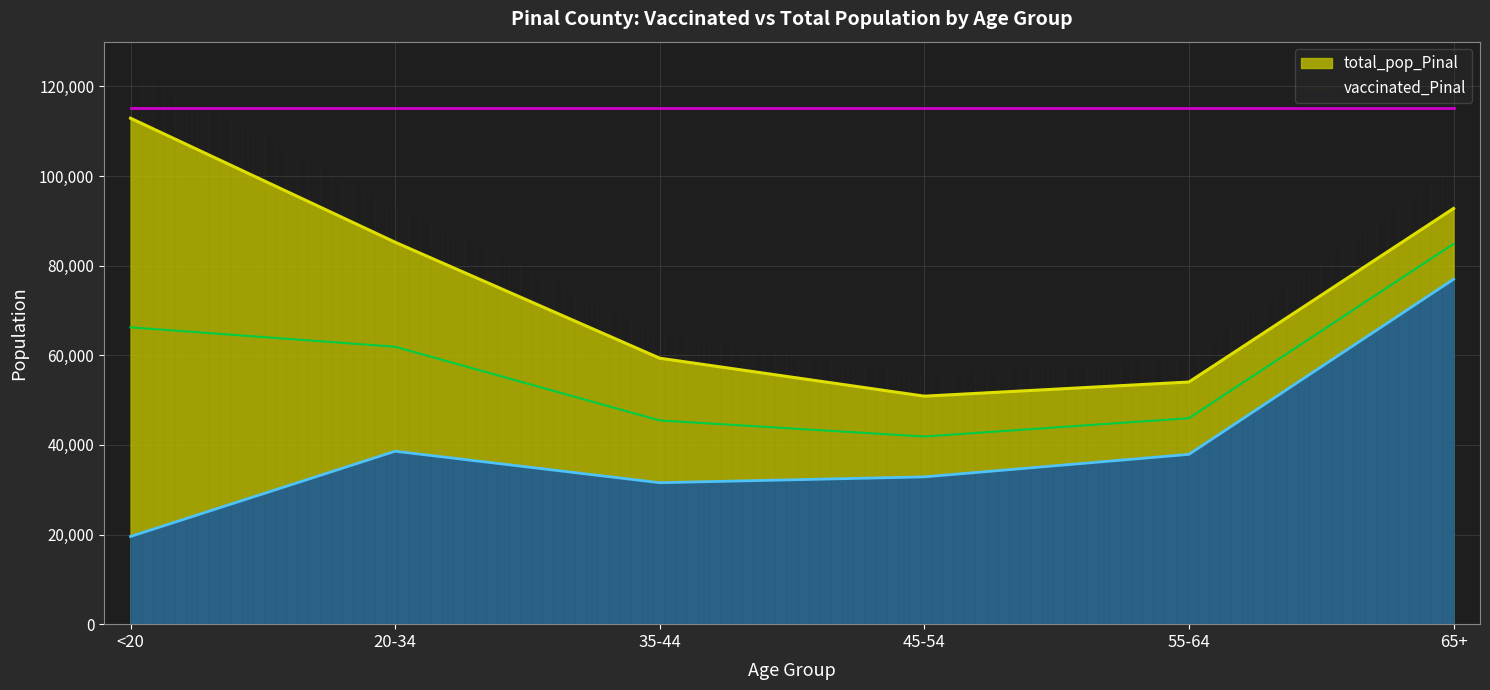

What is the label of the 2nd point from the right?

55-64